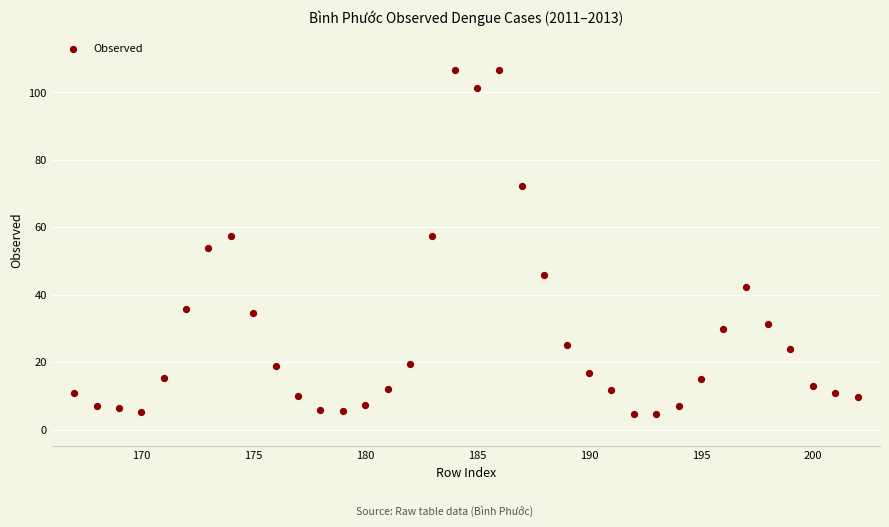

What is the range of Y values (max minus min)?

102.2